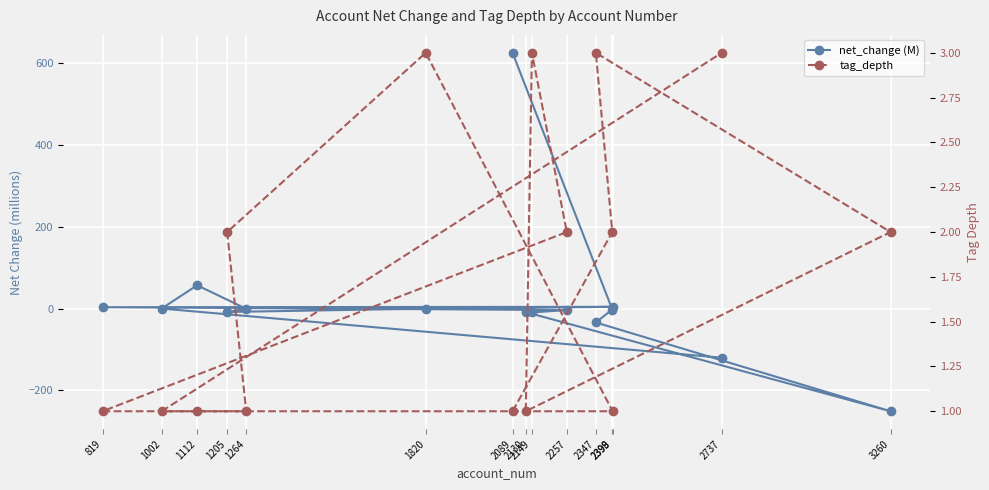

Is it true that tag_depth equals 1.2 at 1205?

False